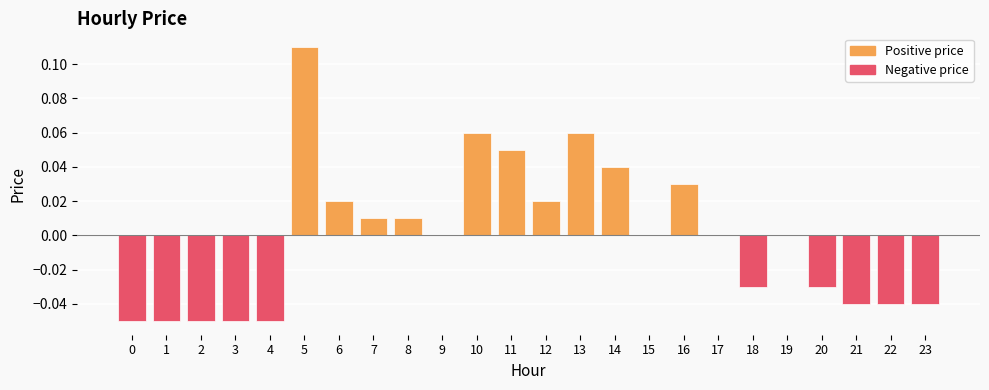

At which category does the chart reach its peak across all series?

5